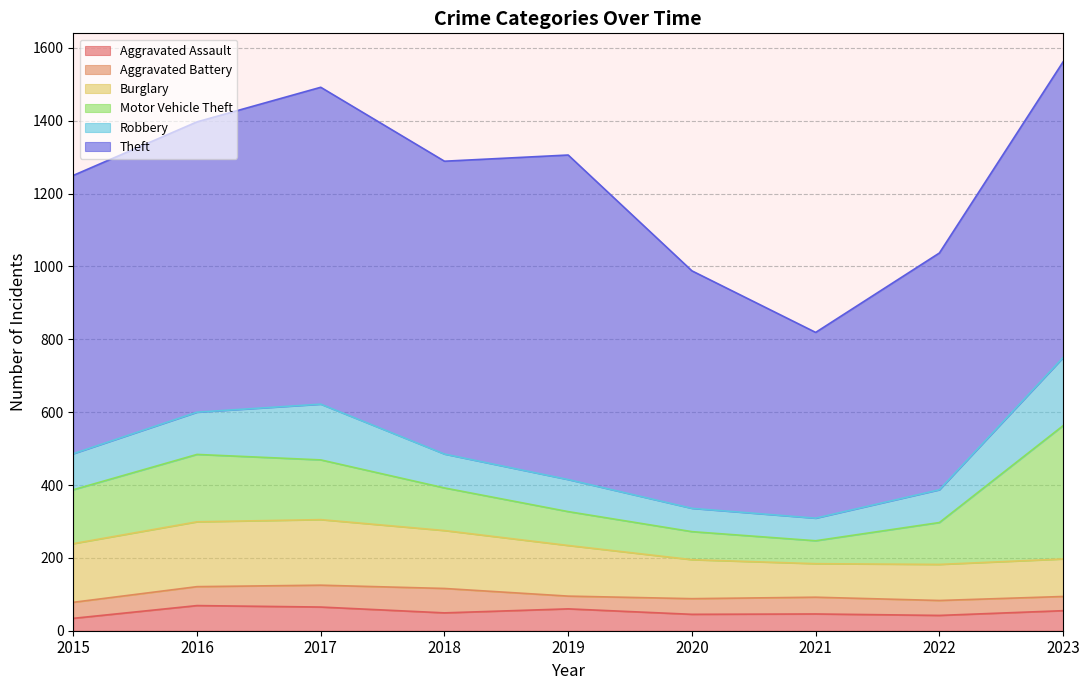

True or false: Motor Vehicle Theft and Aggravated Battery intersect in this chart.

False